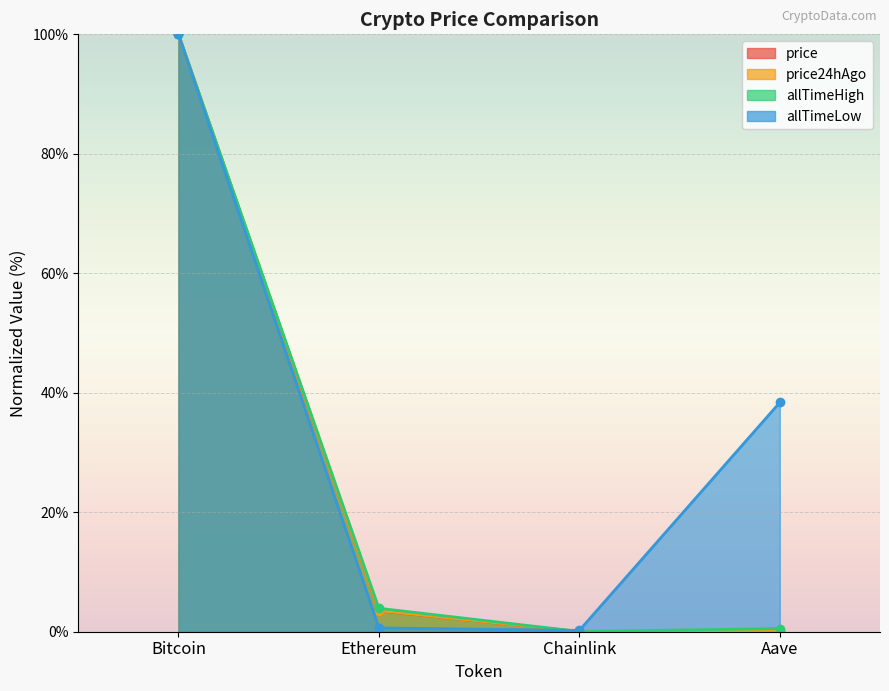

Reading left to right, list all the values displayed in this chart.

price: Bitcoin=100.0	Ethereum=3.5	Chainlink=0.0	Aave=0.2
price24hAgo: Bitcoin=100.0	Ethereum=3.5	Chainlink=0.0	Aave=0.2
allTimeHigh: Bitcoin=100.0	Ethereum=3.9	Chainlink=0.0	Aave=0.5
allTimeLow: Bitcoin=100.0	Ethereum=0.6	Chainlink=0.2	Aave=38.4